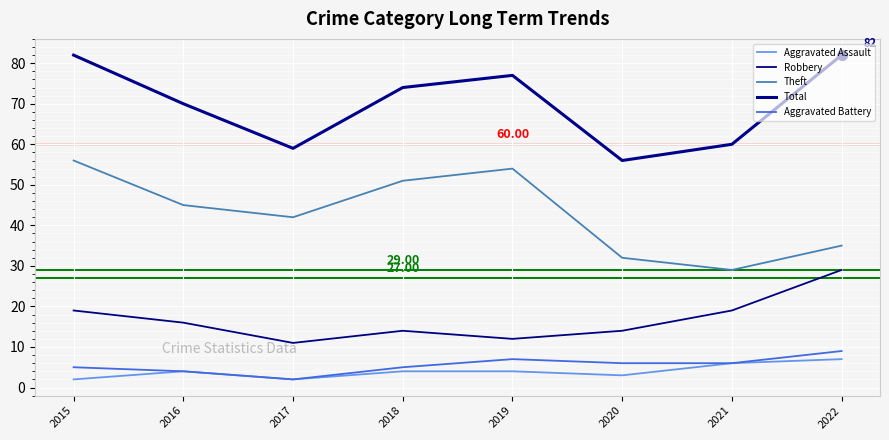

The Aggravated Battery series shows 1 at 2021. True or false?

False